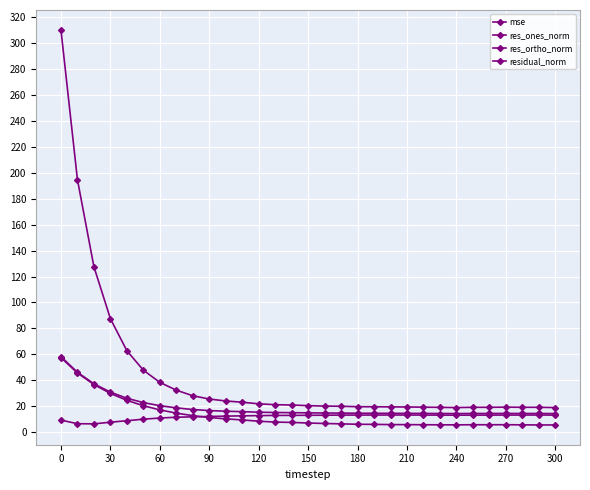

What is the smallest value displayed?

5.8